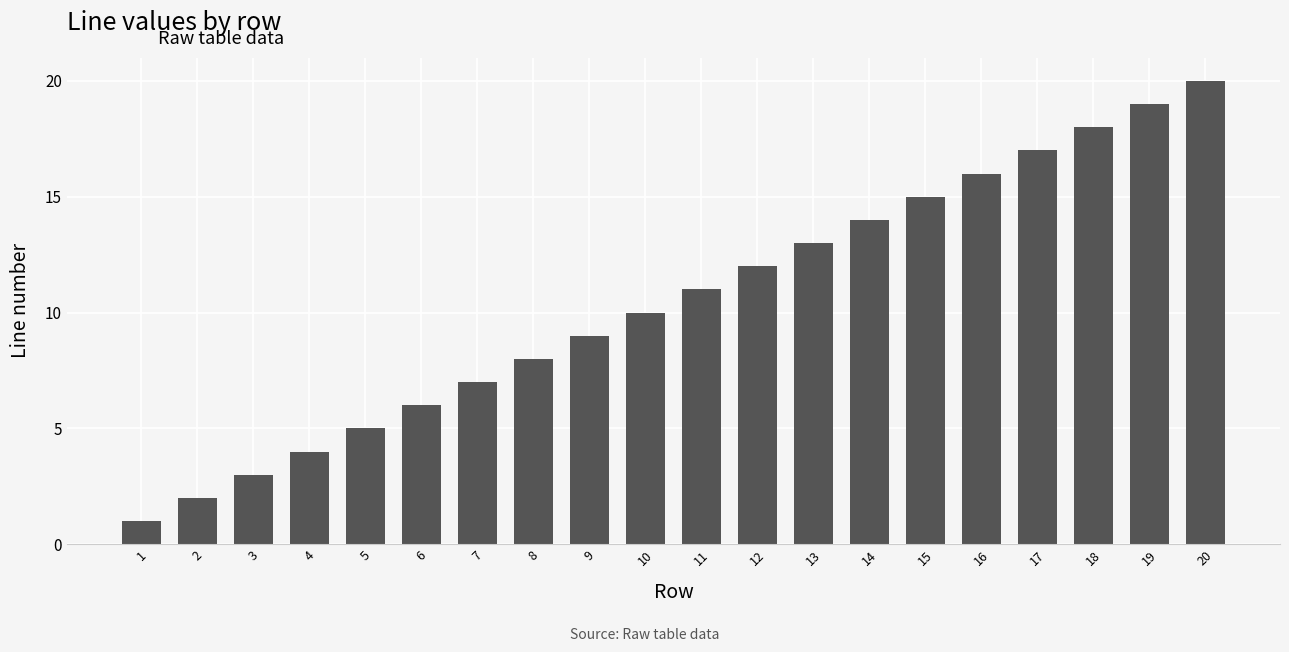

Rank the categories by value from lowest to highest.

1, 2, 3, 4, 5, 6, 7, 8, 9, 10, 11, 12, 13, 14, 15, 16, 17, 18, 19, 20